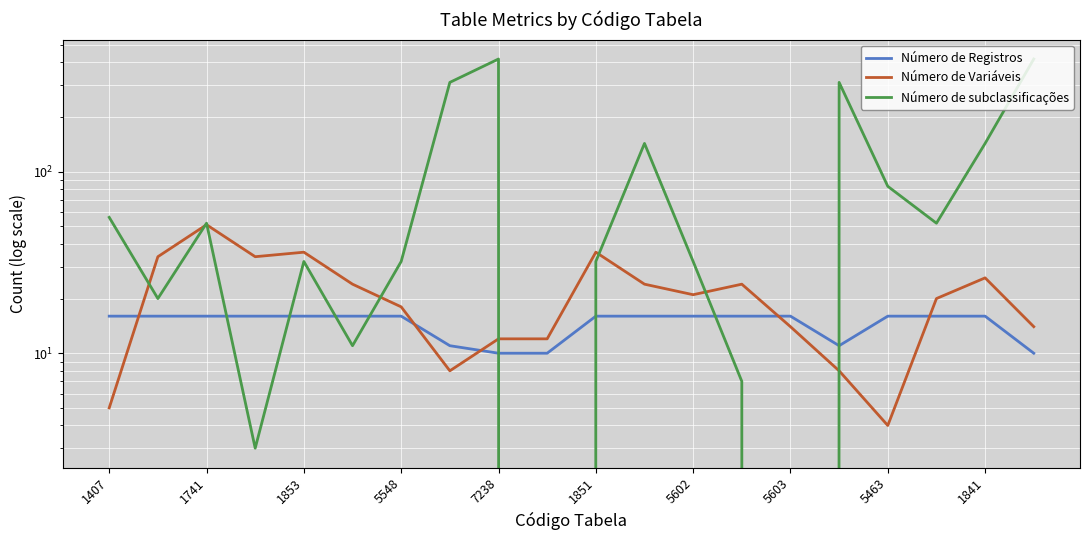

What are all the series names shown in the legend?

Número de Registros, Número de Variáveis, Número de subclassificações